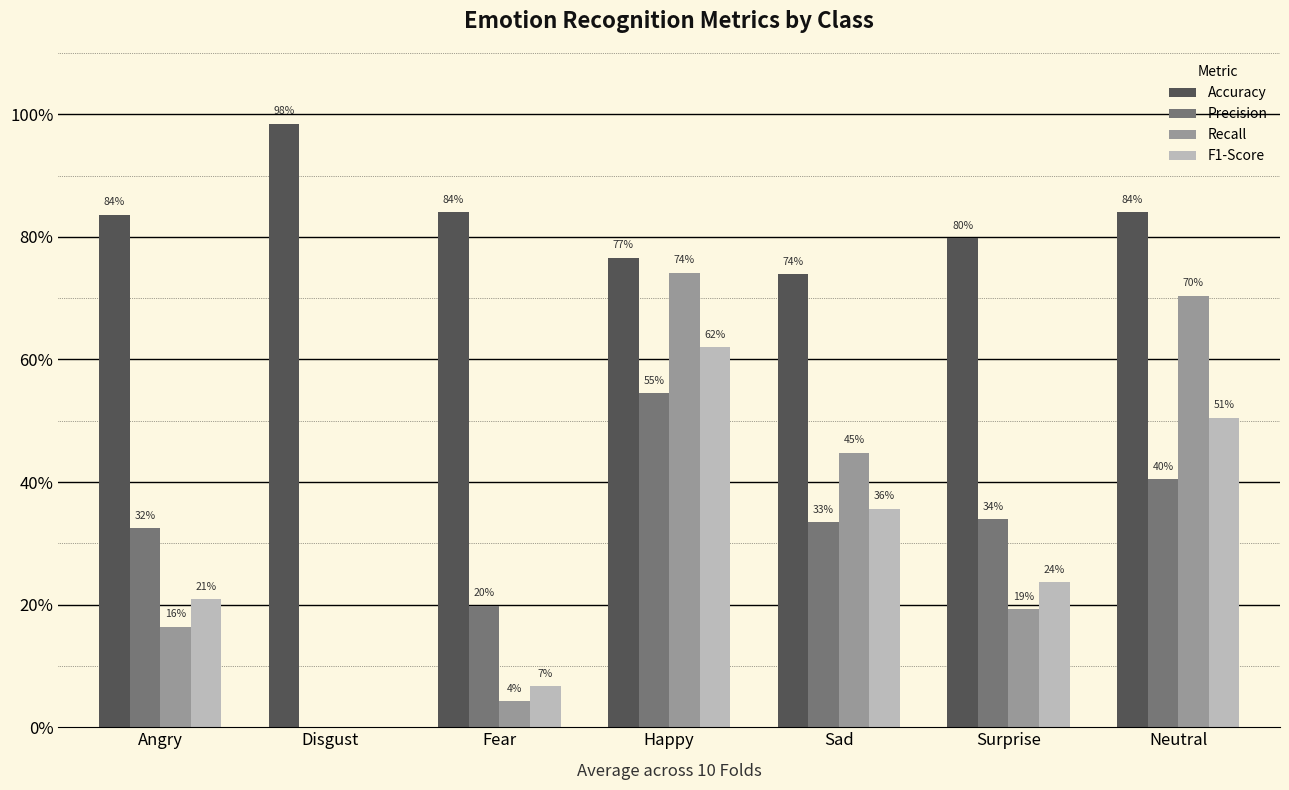

Rank the series by their maximum value, from lowest to highest.

Precision, F1-Score, Recall, Accuracy